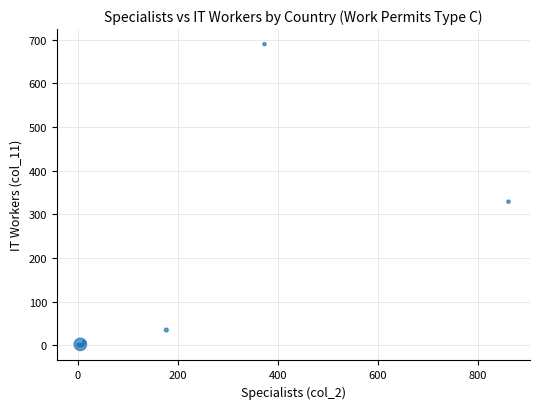

What Y value in the scatter plot is closest to 344?

328.9